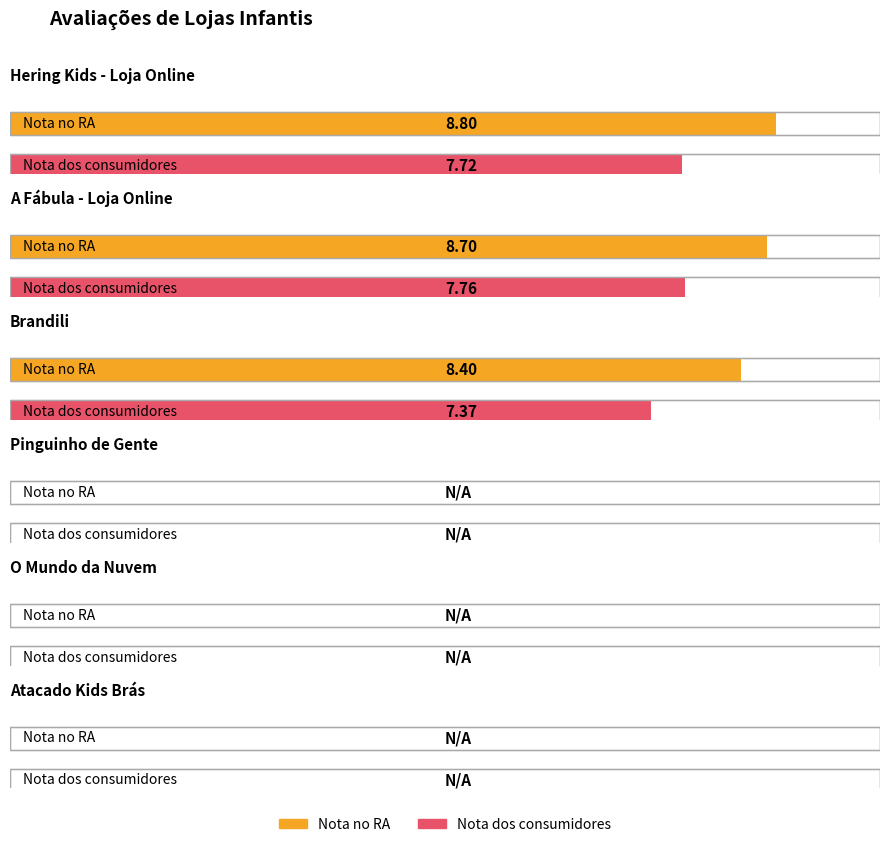

At Brandili, list the series in order from smallest to largest.

Nota dos consumidores, Nota no RA